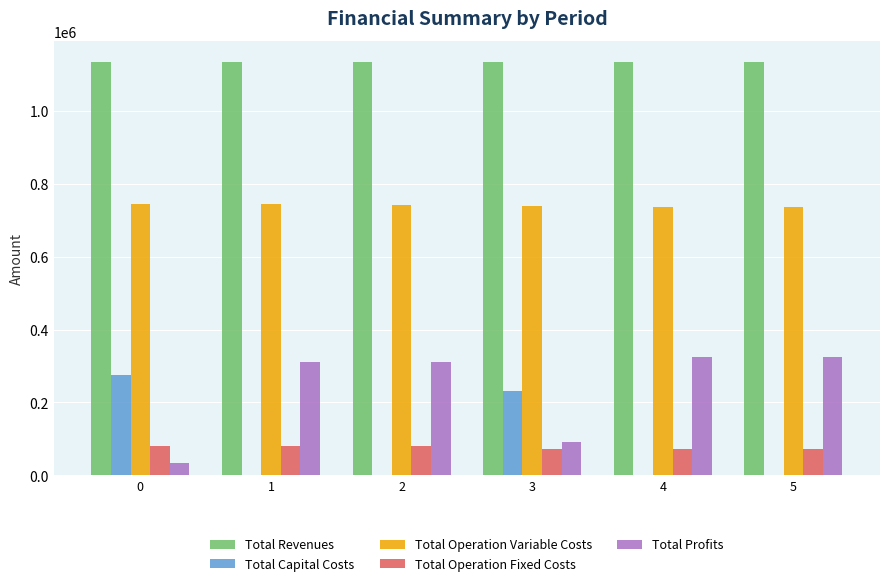

What is the total value across all series at 1?

2269026.3